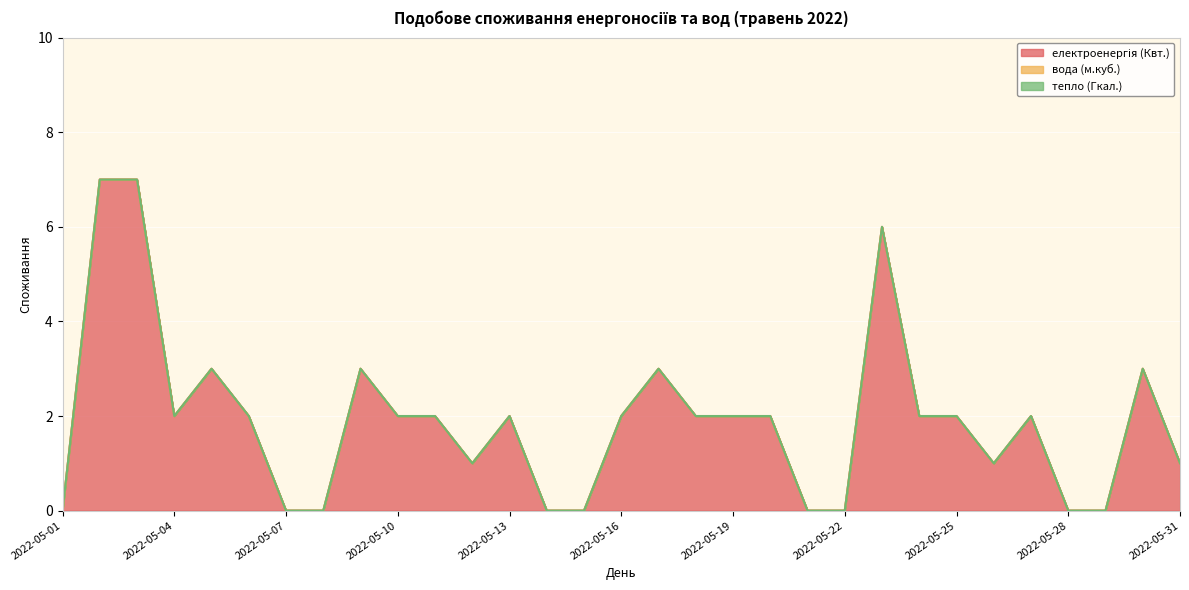

How many lines are shown in the chart?

3